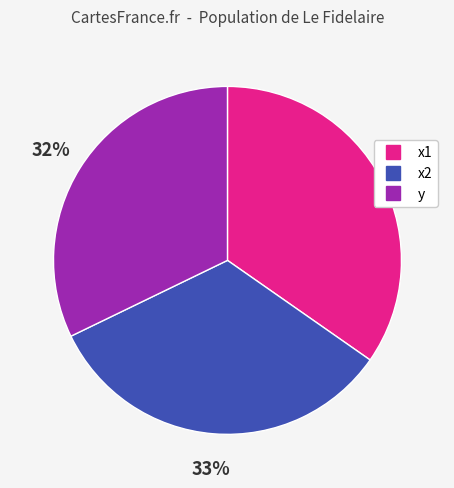

Is it true that x1 is 35% of the pie?

True